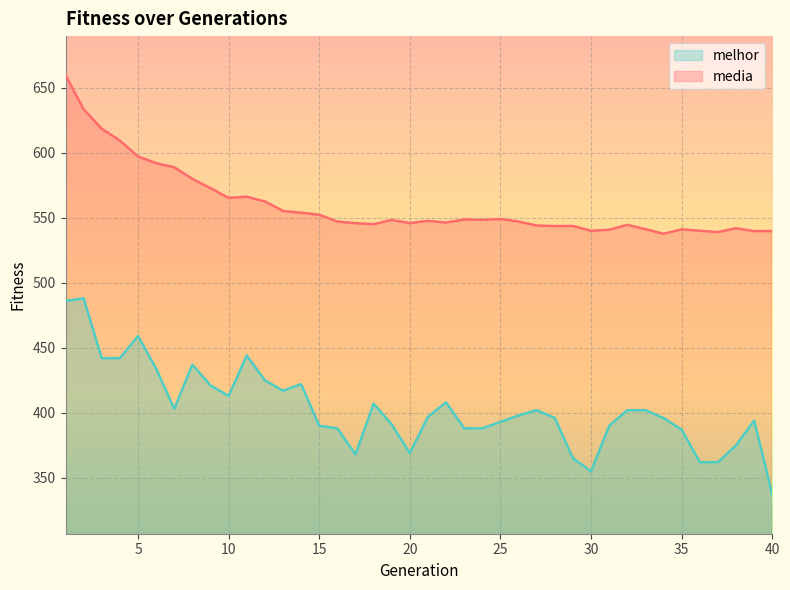

How many lines are shown in the chart?

2